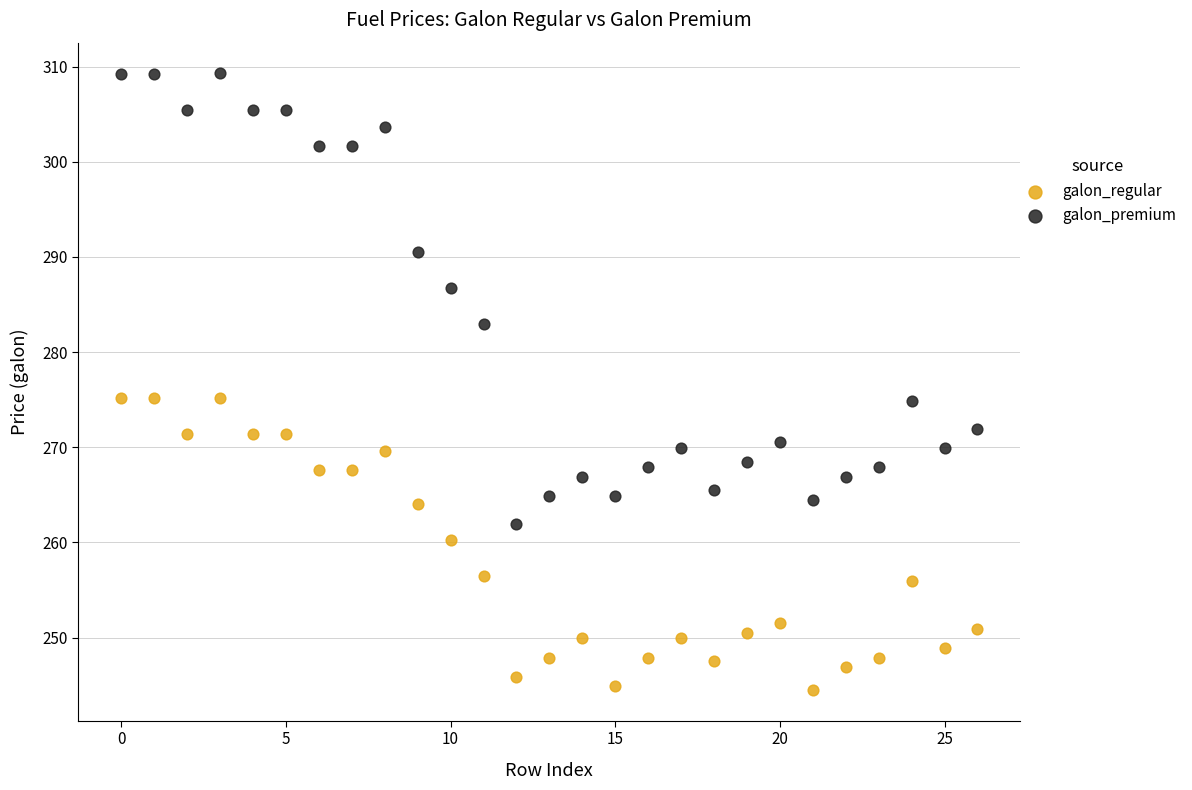

Across all data points, what is the range of Y values (max minus min)?

64.8